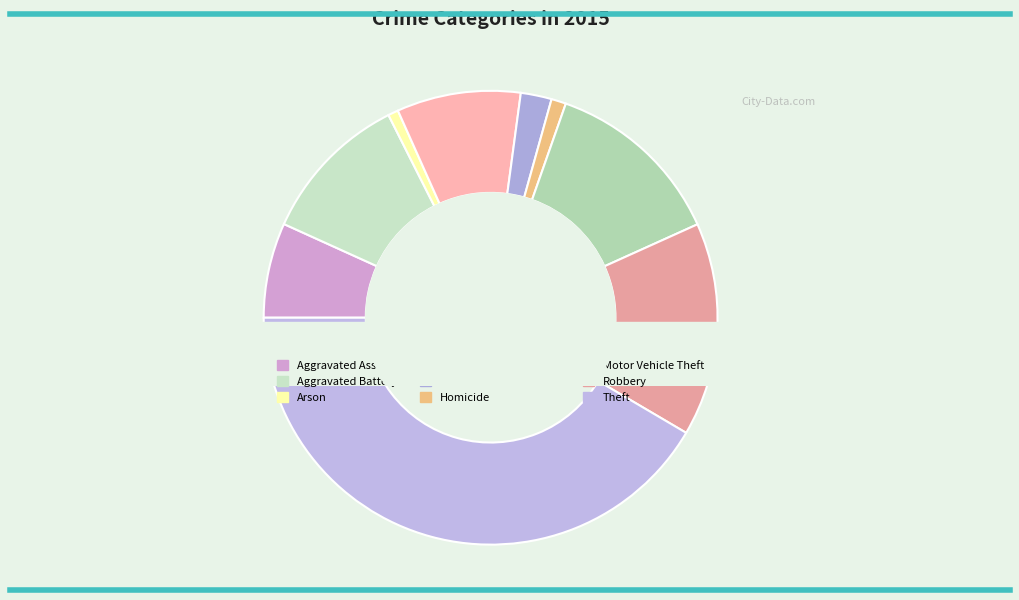

Combined, do Homicide and Theft account for over 50%?

No